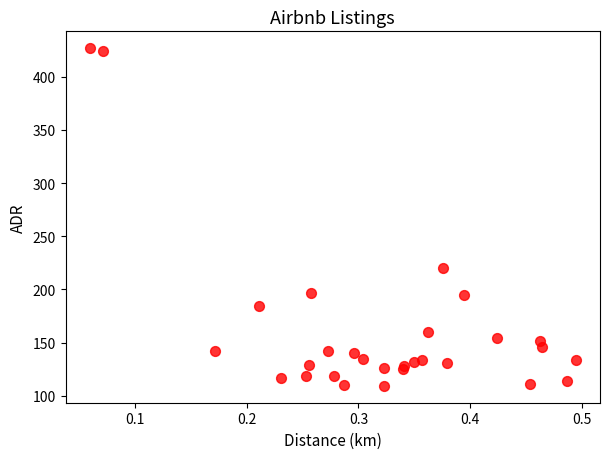

What Y value in the scatter plot is closest to 268?

219.8